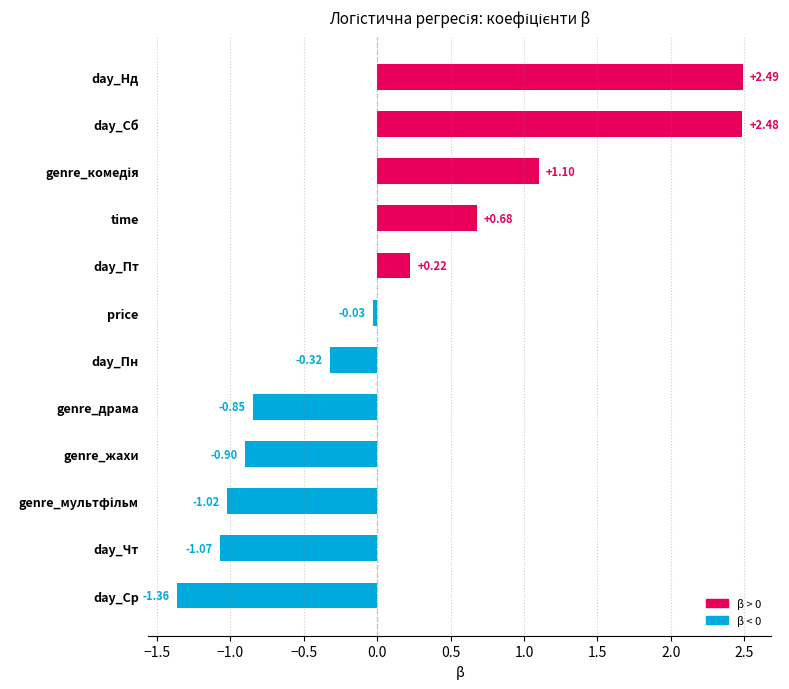

What is the difference between the second highest and minimum values?

3.8